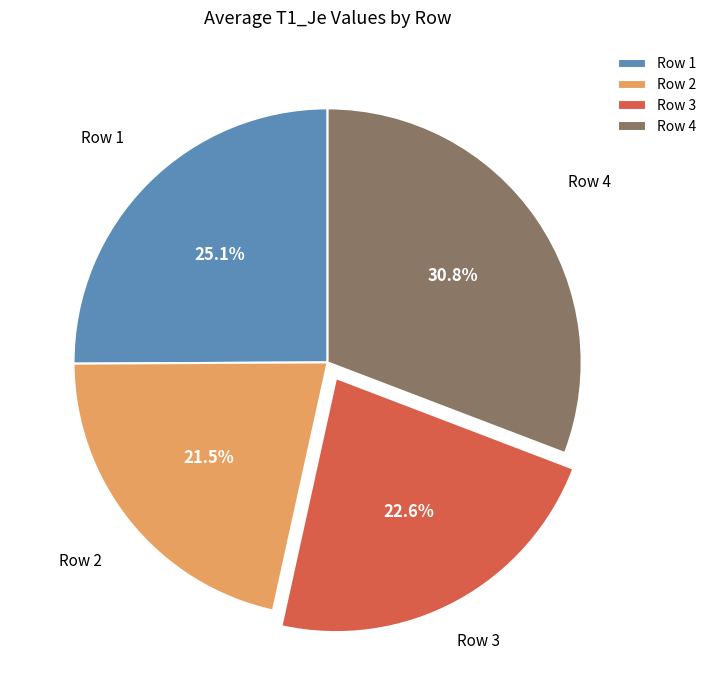

Combined, do Row 1 and Row 3 account for over 50%?

No